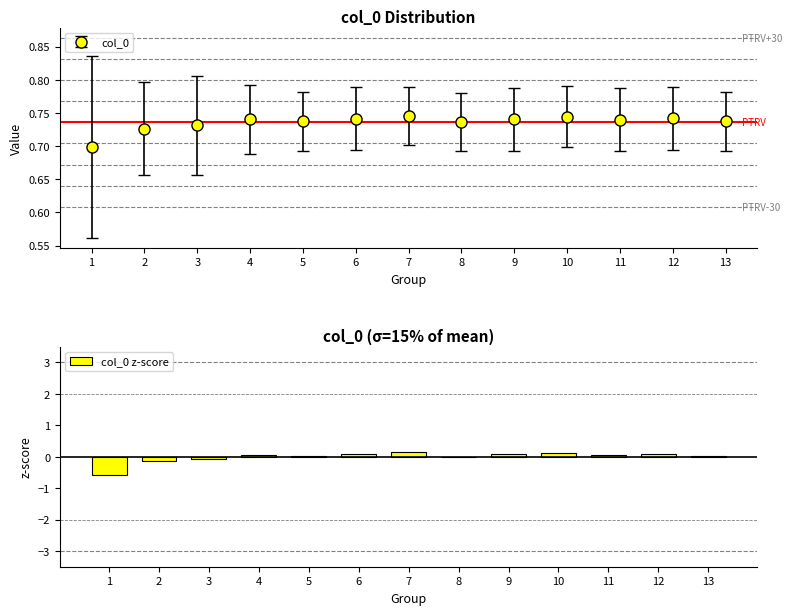

True or false: the data shows -0.1 at 2.

True